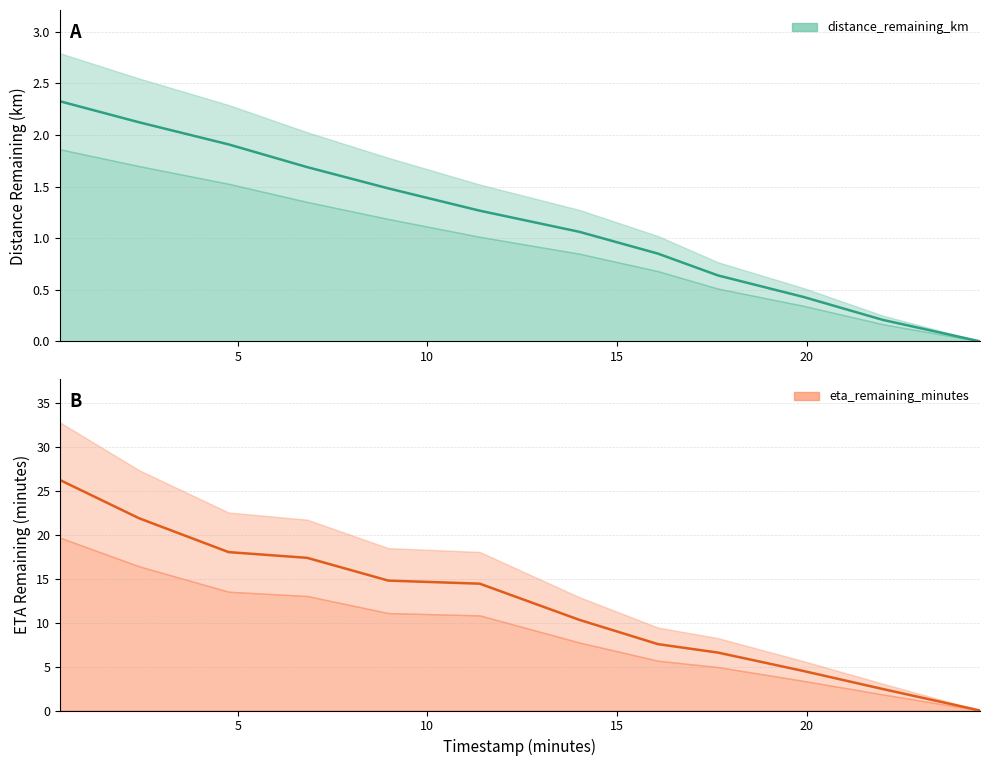

At which category does the chart reach its minimum across all series?

24.57